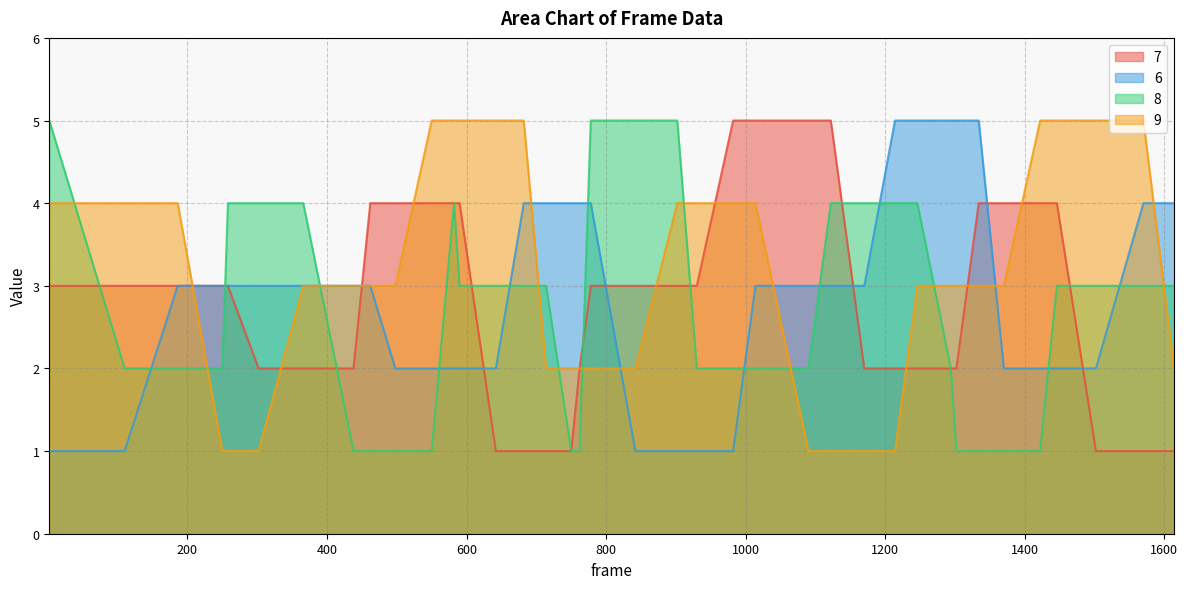

Which series has the largest total across all categories?

9